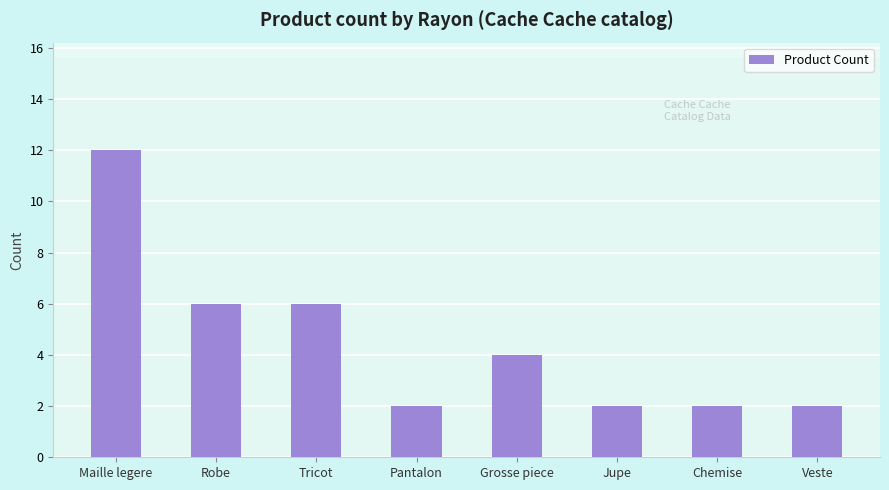

How many values are between 2 and 6?

7